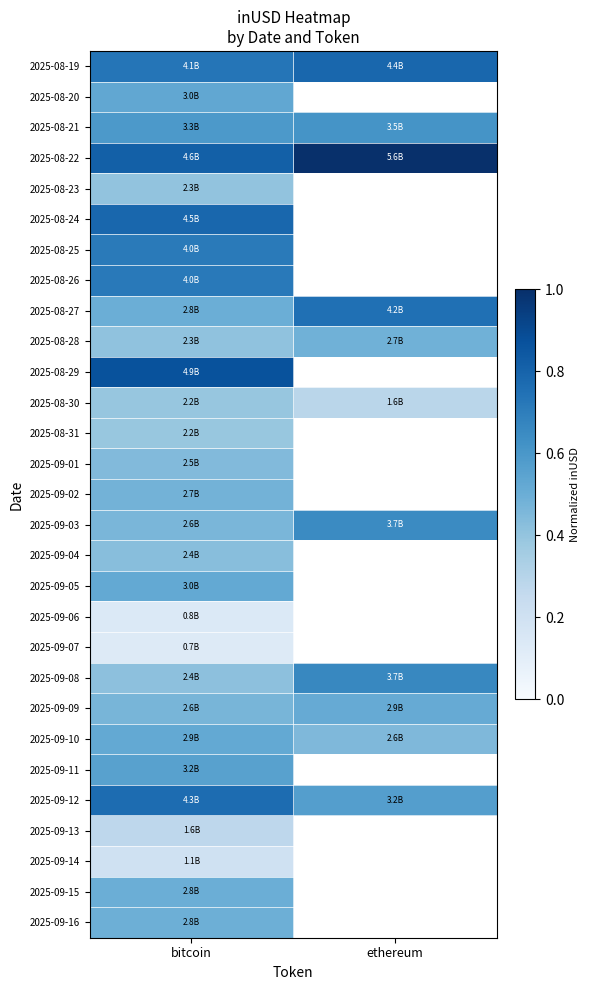

Is the value of 2025-09-08 at bitcoin greater than the value of 2025-08-21 at bitcoin?

No